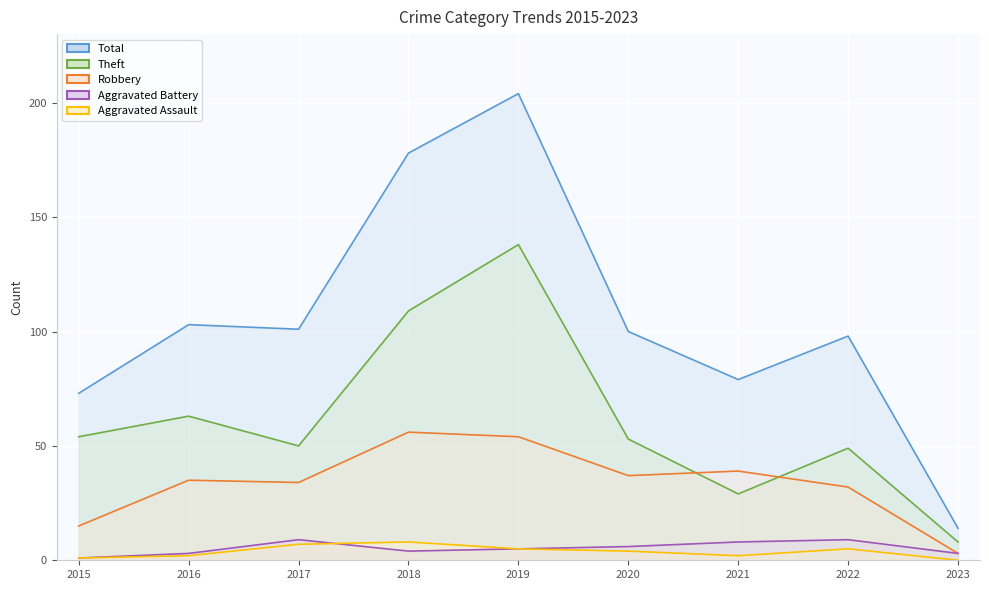

Is it true that Aggravated Assault equals 1 at 2021?

False